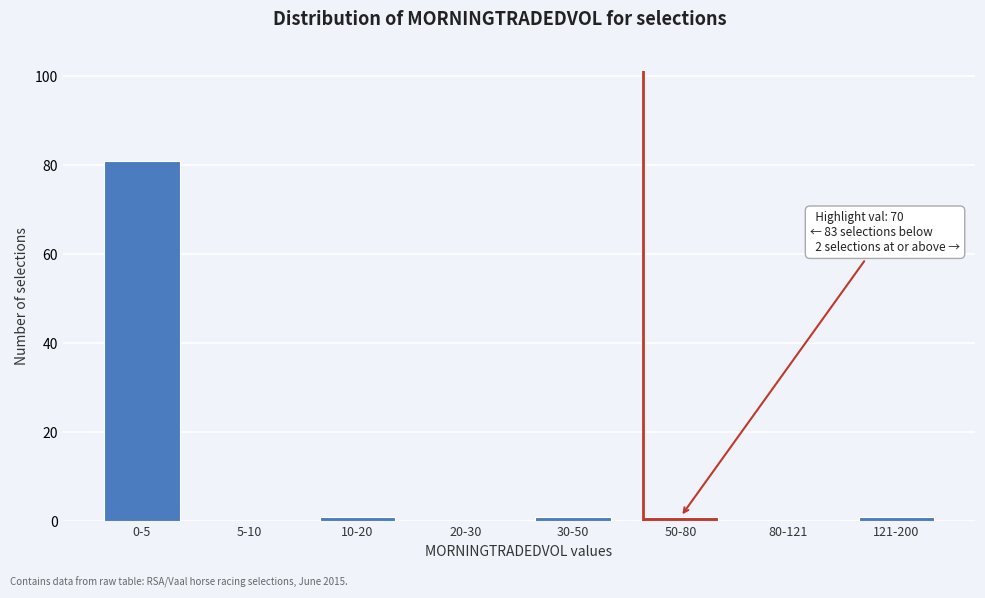

Reading left to right, extract all data points from this chart.

0-5=81	5-10=0	10-20=1	20-30=0	30-50=1	50-80=1	80-121=0	121-200=1